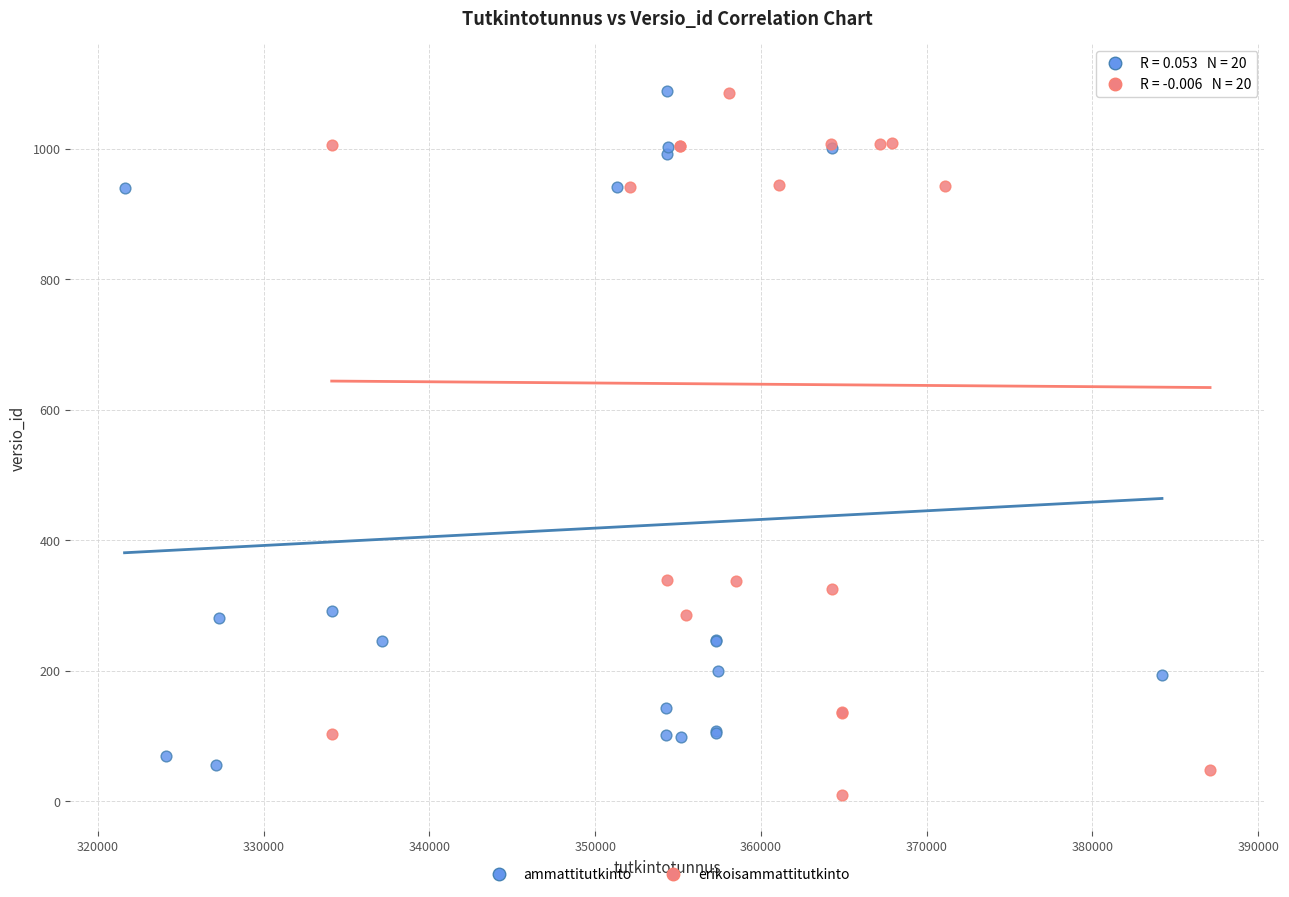

Which series contains the lowest Y value?

erikoisammattitutkinto